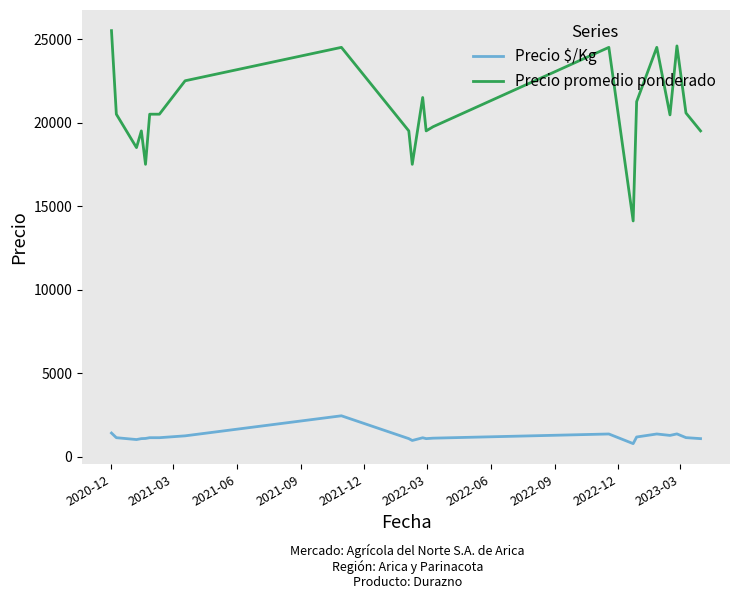

What are all the series names shown in the legend?

Precio $/Kg, Precio promedio ponderado